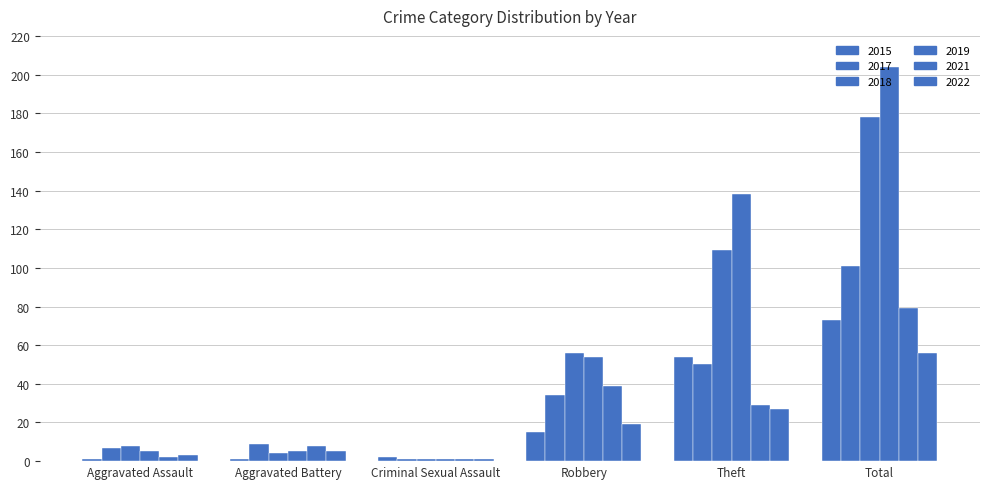

What is the sum of the 2021 values at Aggravated Assault and Criminal Sexual Assault?

3